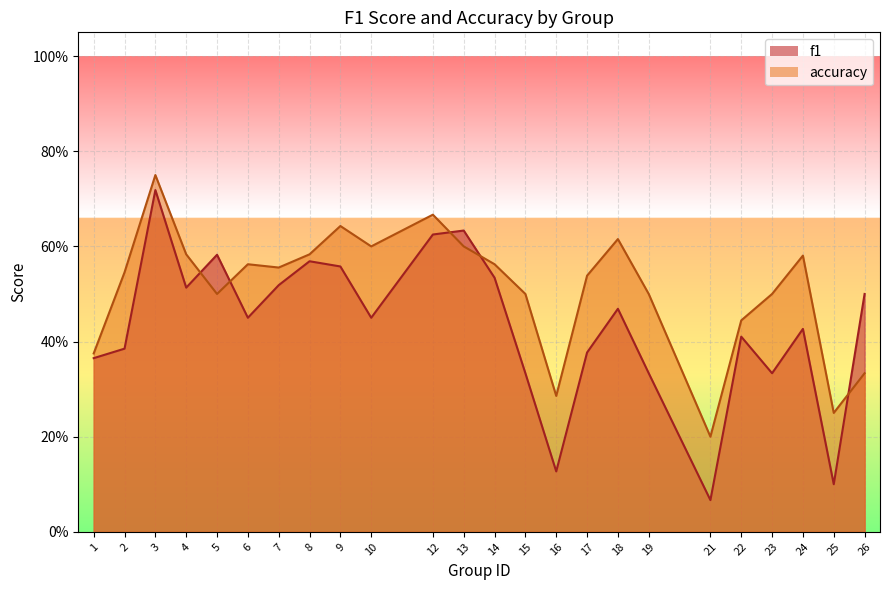

At which category is the sum across all series the highest?

3